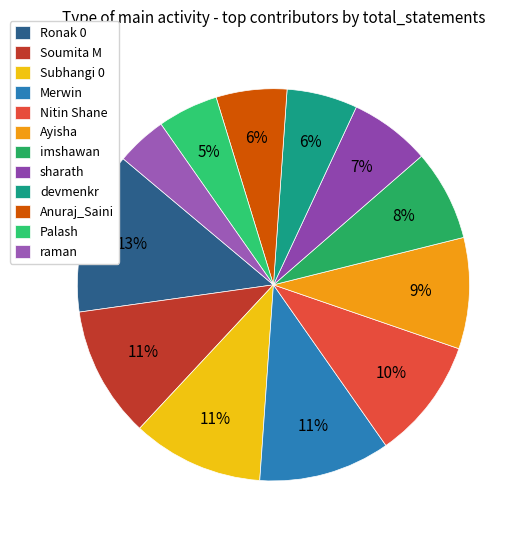

Does sharath account for over 50% of the chart?

No